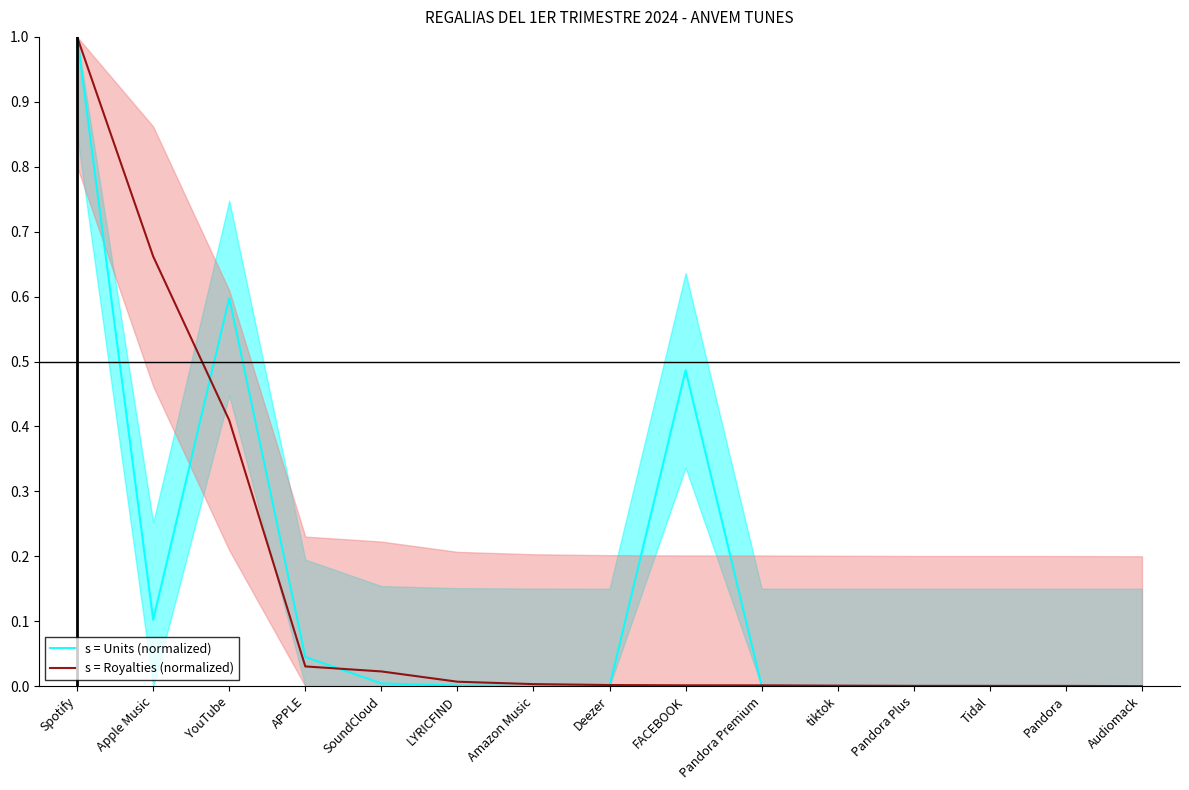

Which series has the largest total across all categories?

s = Units (normalized)